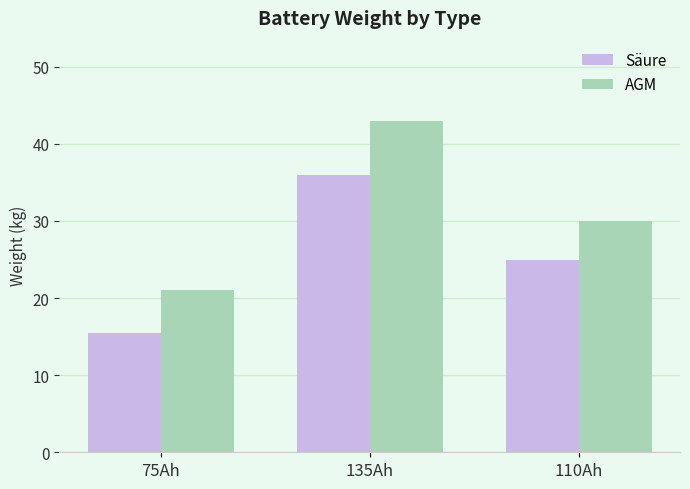

Reading right to left, transcribe all the data shown in this chart.

Säure: 25.0	36.0	15.5
AGM: 30.0	43.0	21.0